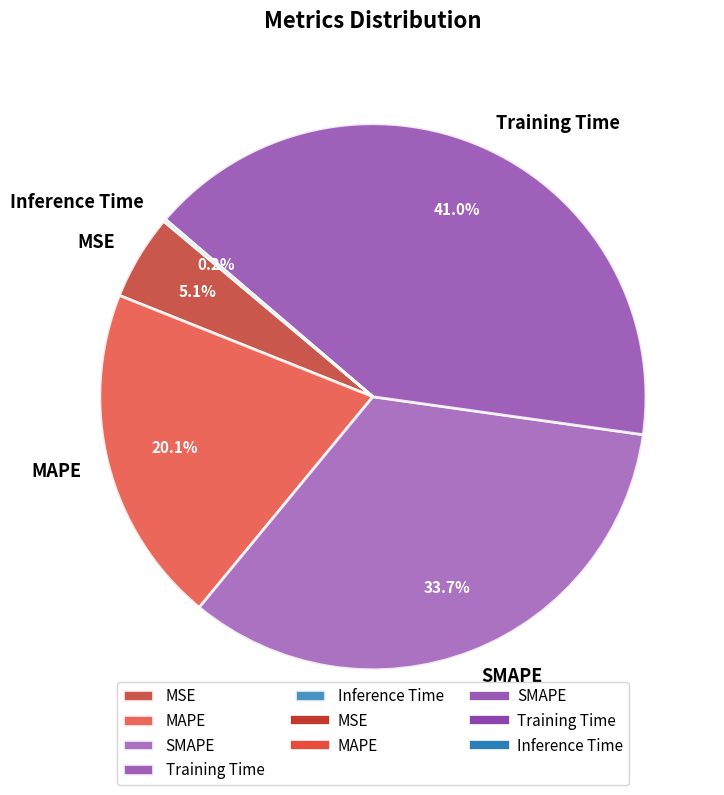

What is the largest slice in the pie chart?

Training Time